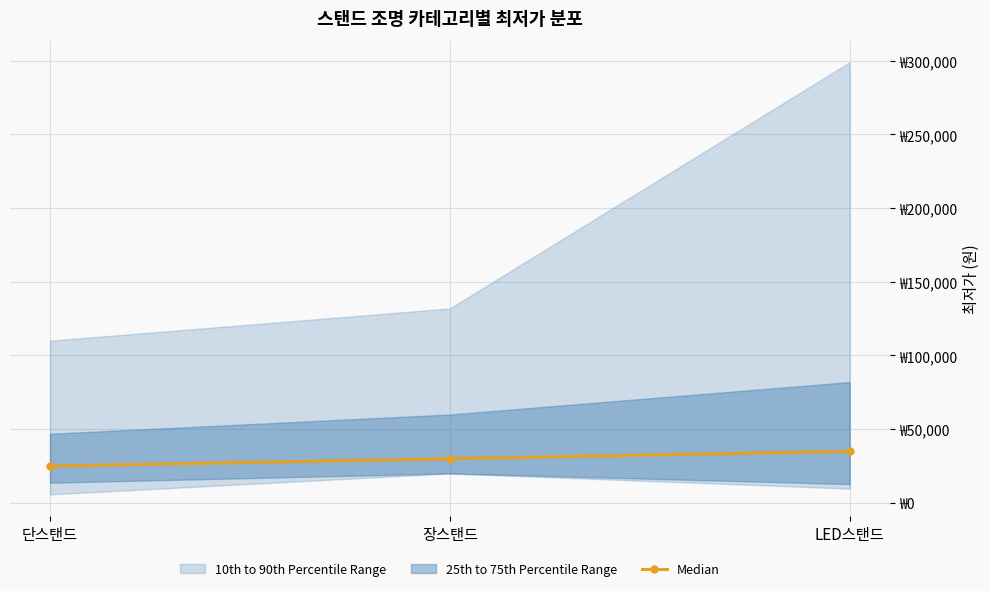

Rank the categories by value from lowest to highest.

단스탠드, 장스탠드, LED스탠드